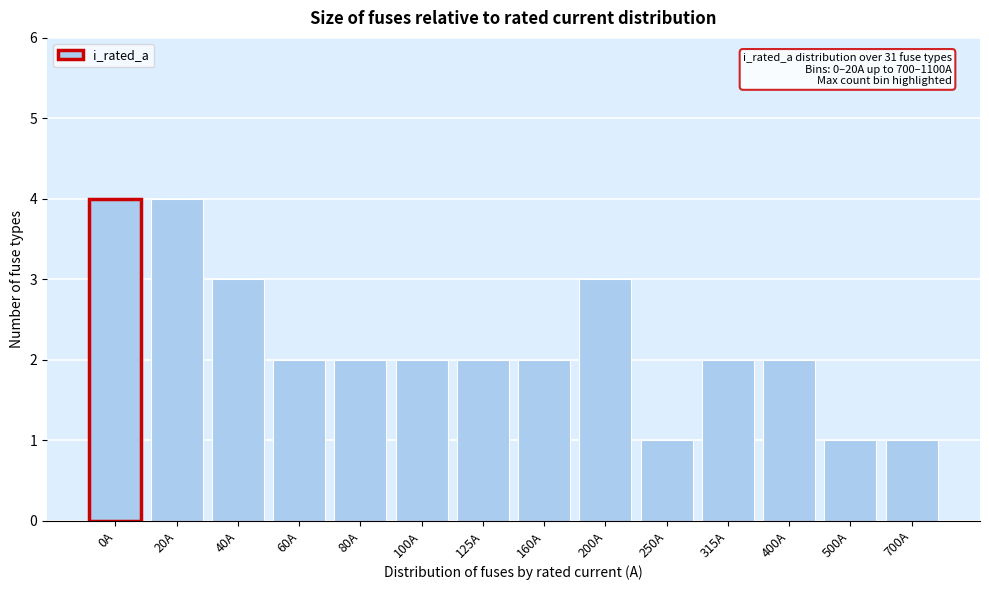

Reading left to right, list all the values displayed in this chart.

0A=4	20A=4	40A=3	60A=2	80A=2	100A=2	125A=2	160A=2	200A=3	250A=1	315A=2	400A=2	500A=1	700A=1